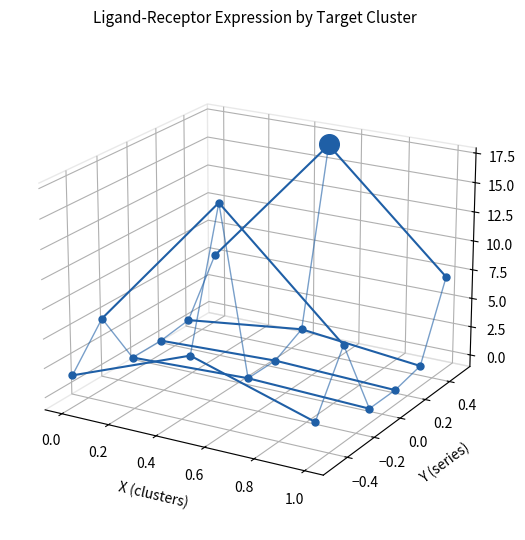

Which series reaches the maximum Y coordinate?

Edge total expression weight